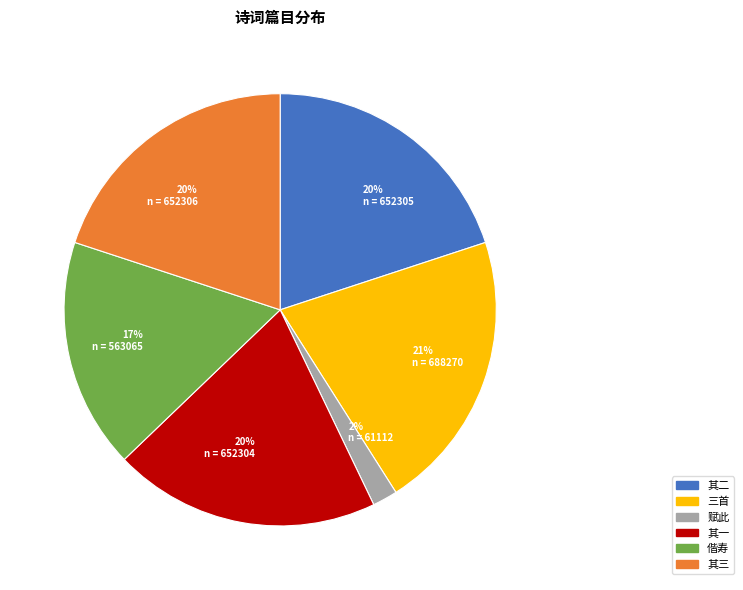

Is there a majority slice in this chart?

No